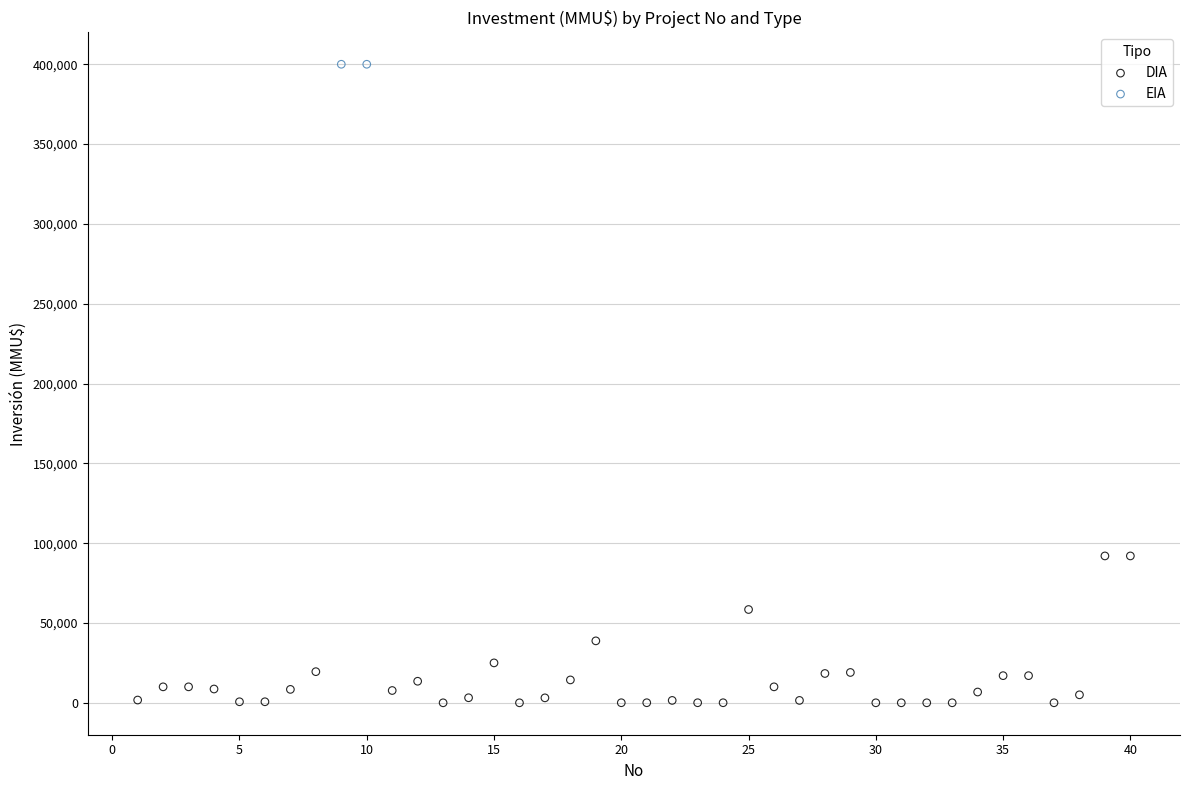

What are all the series names shown in the legend?

DIA, EIA